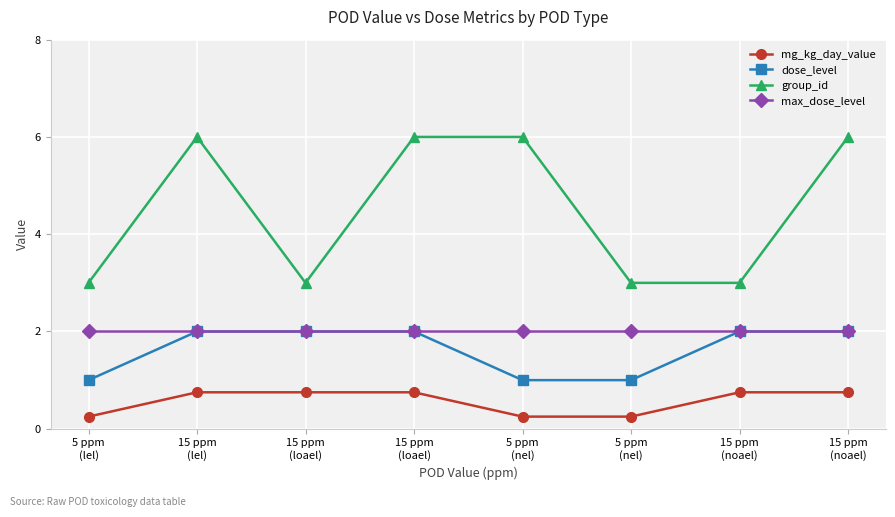

Count the number of categories in the chart.

8